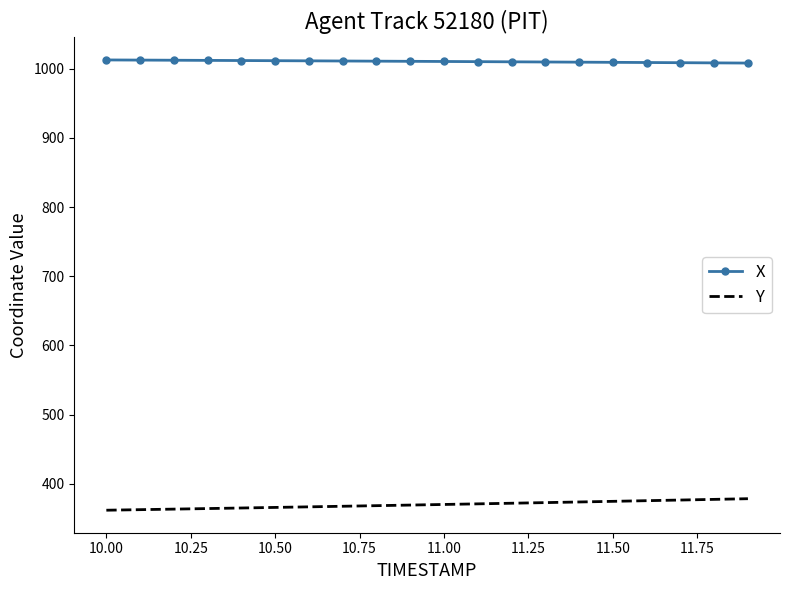

Which series has the largest total across all categories?

X